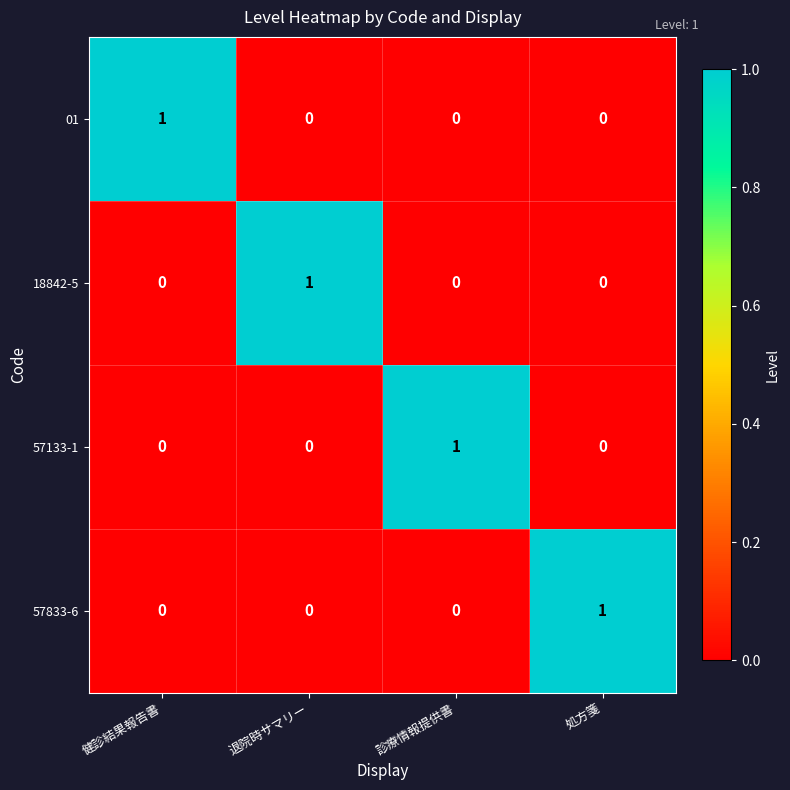

Is it true that 01 equals 0 at 診療情報提供書?

True